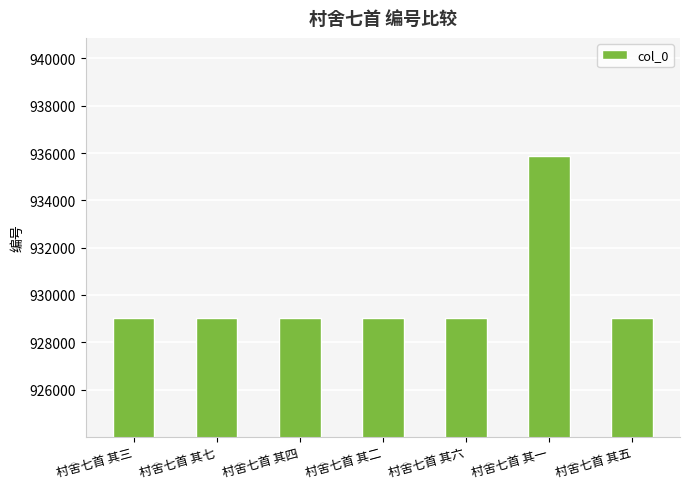

Is it true that the value at 村舍七首 其一 is 935869?

True